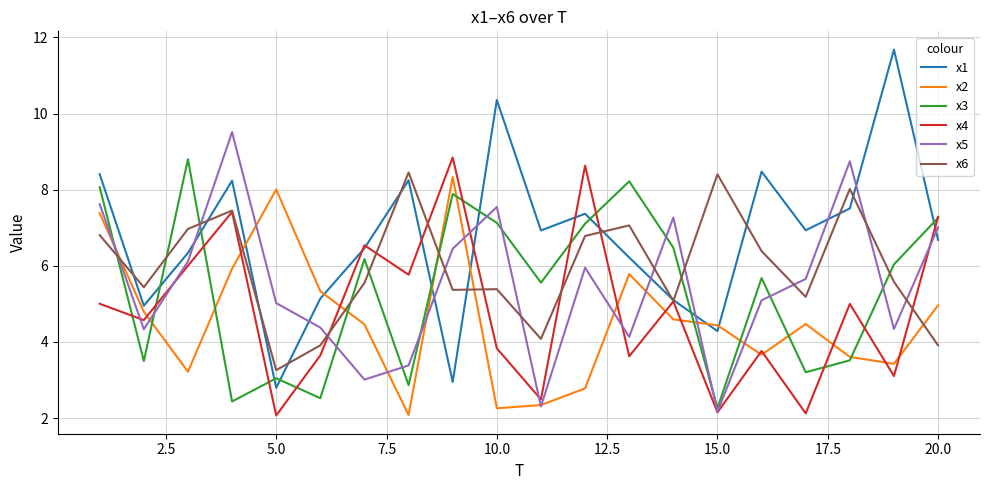

What are all the series names shown in the legend?

x1, x2, x3, x4, x5, x6